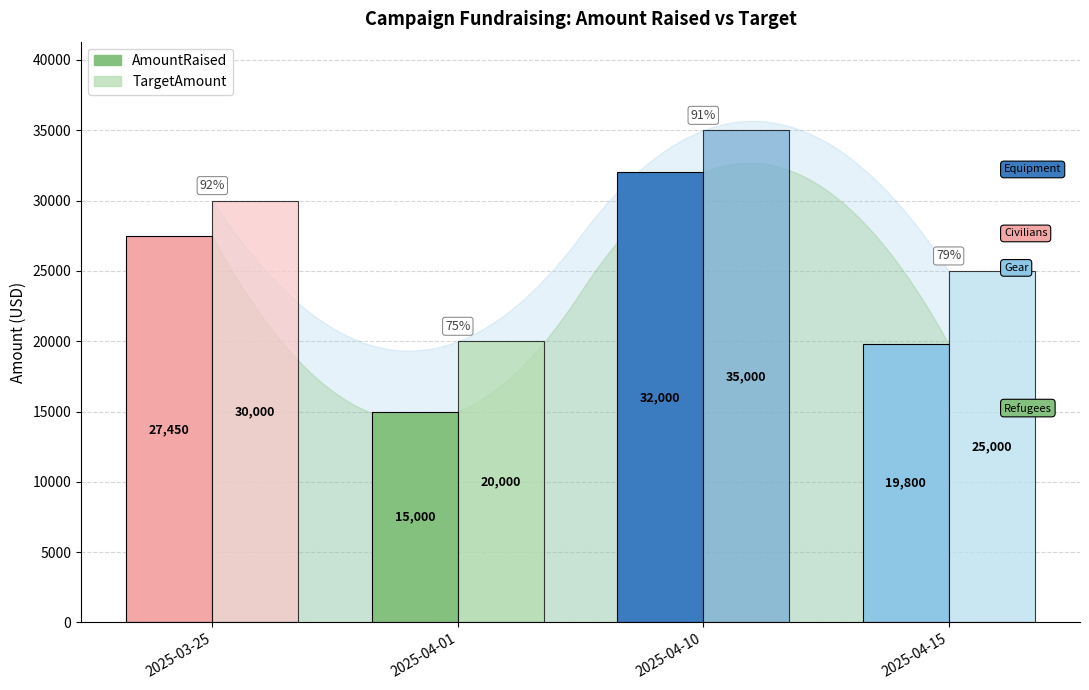

Rank the series by their average value, from highest to lowest.

TargetAmount, AmountRaised